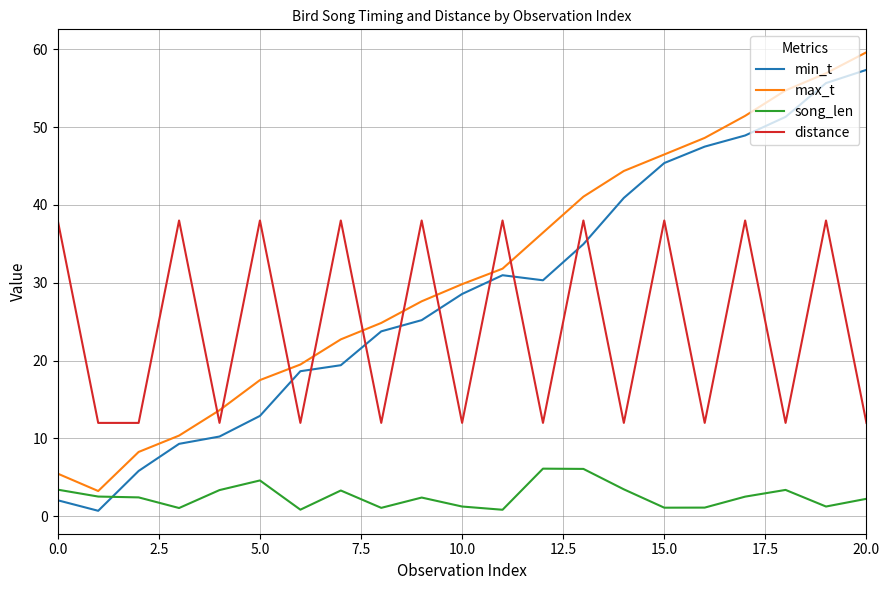

What is the maximum value shown in the chart?

59.6